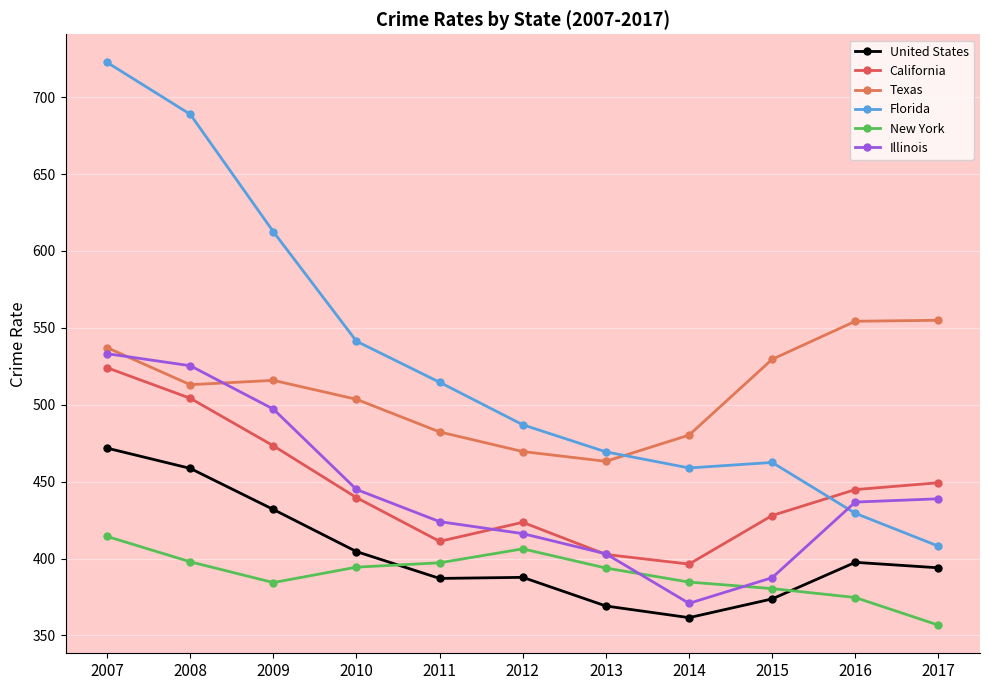

True or false: Illinois has a value of 620.3 at 2010.

False